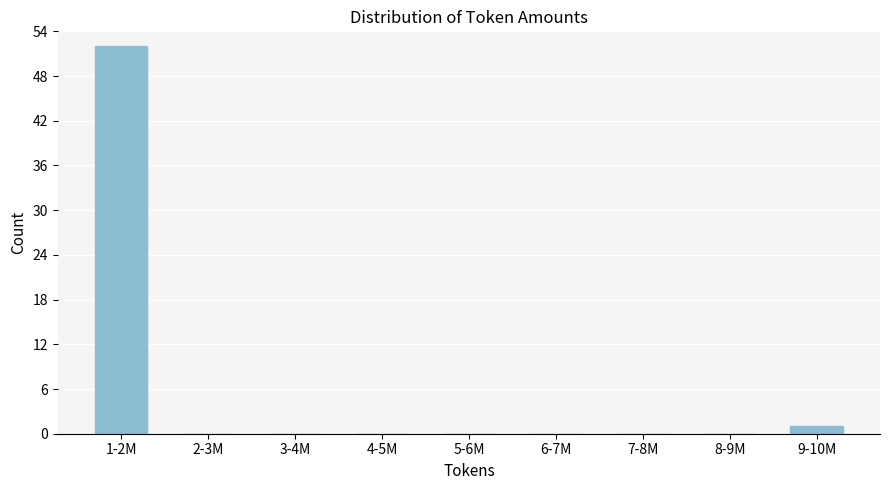

Reading right to left, transcribe all the data shown in this chart.

9-10M=1	8-9M=0	7-8M=0	6-7M=0	5-6M=0	4-5M=0	3-4M=0	2-3M=0	1-2M=52